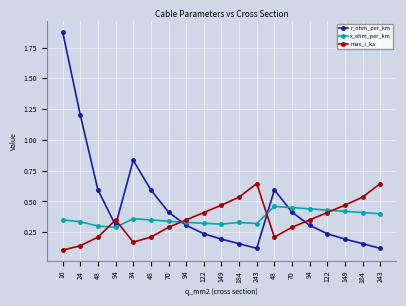

What are all the series names shown in the legend?

r_ohm_per_km, x_ohm_per_km, max_i_ka